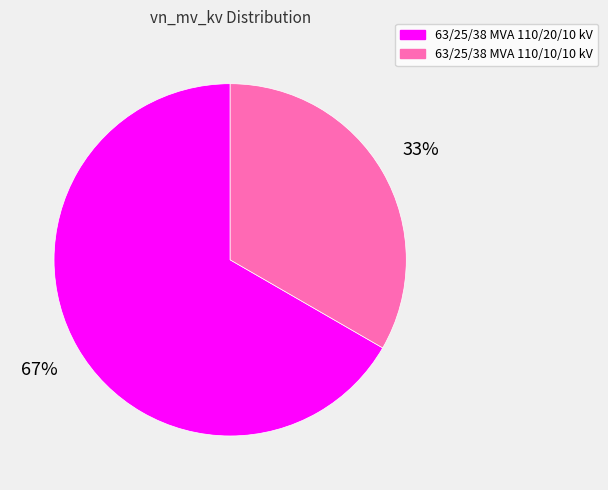

Do 63/25/38 MVA 110/20/10 kV and 63/25/38 MVA 110/10/10 kV together represent more than half of the pie?

Yes